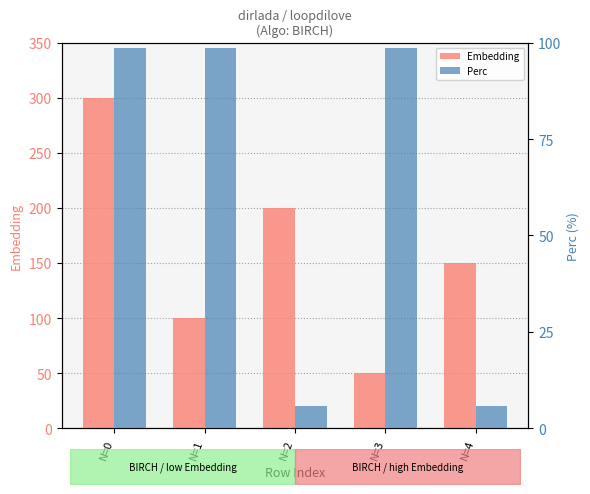

Which series has the largest total across all categories?

Embedding